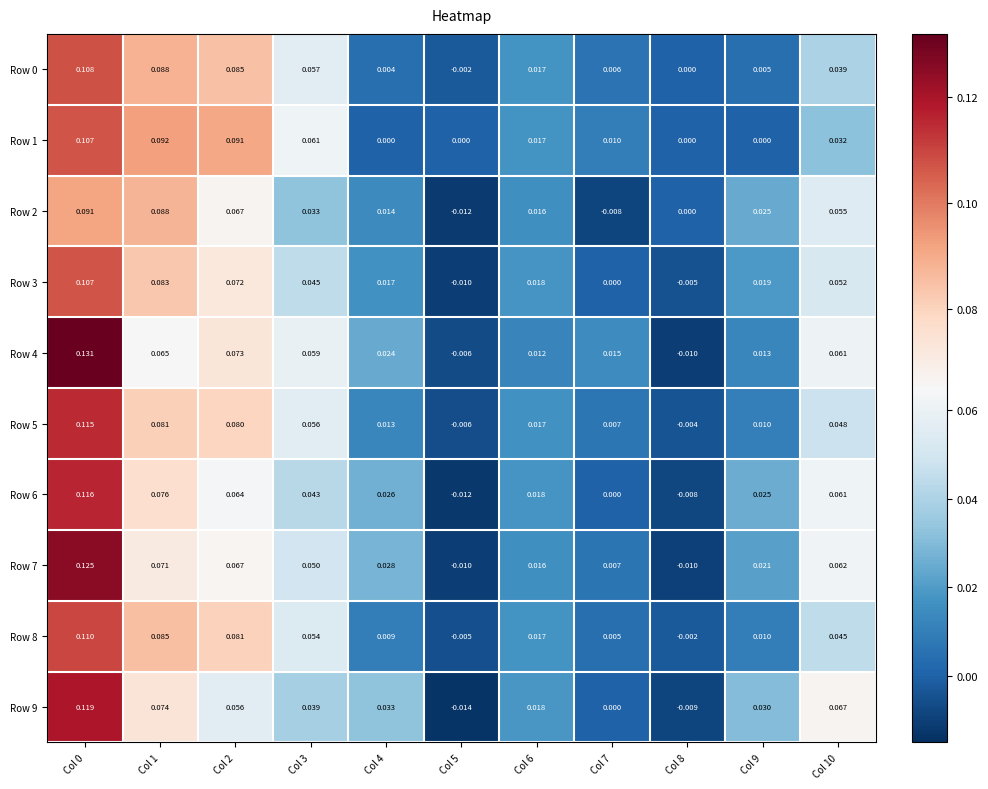

Which series has the widest spread of values?

Row 4